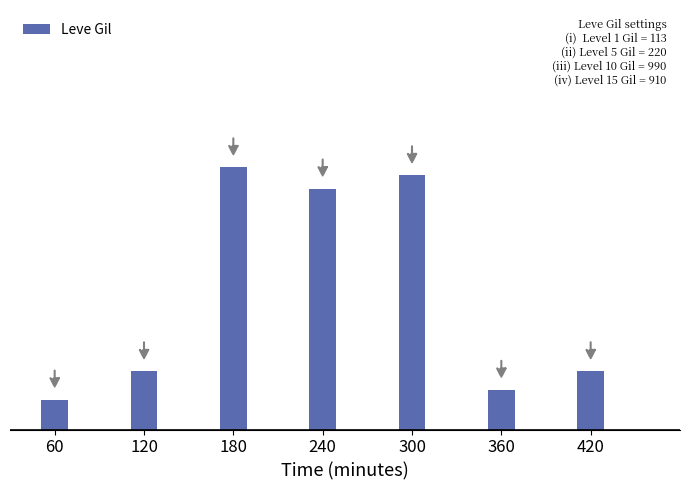

Does the chart contain any negative values?

No